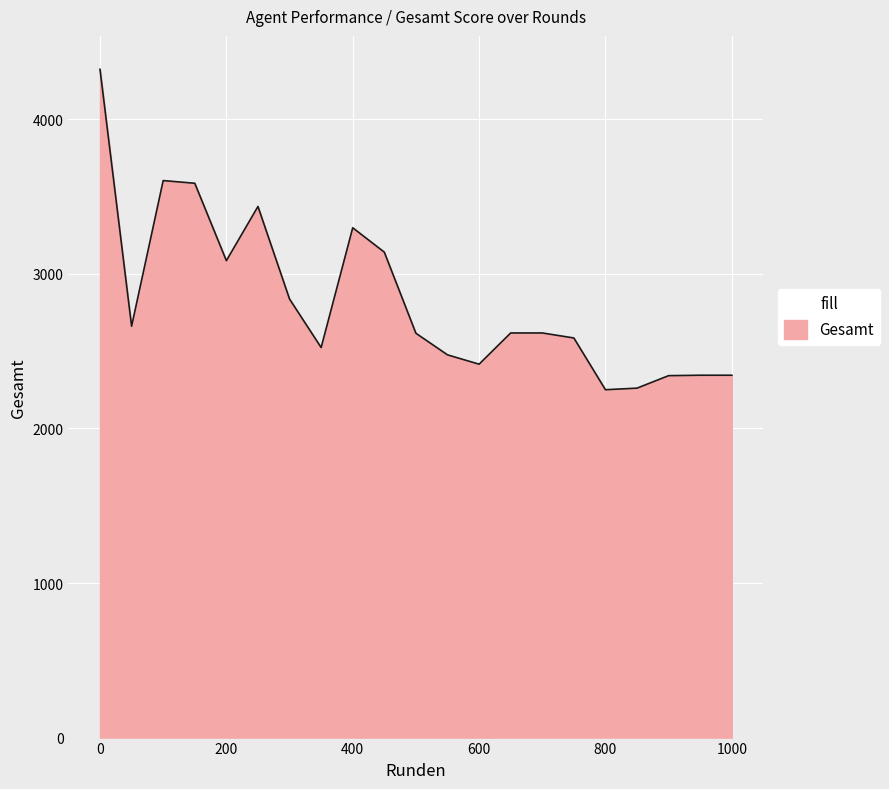

Does the chart have visible grid lines?

Yes